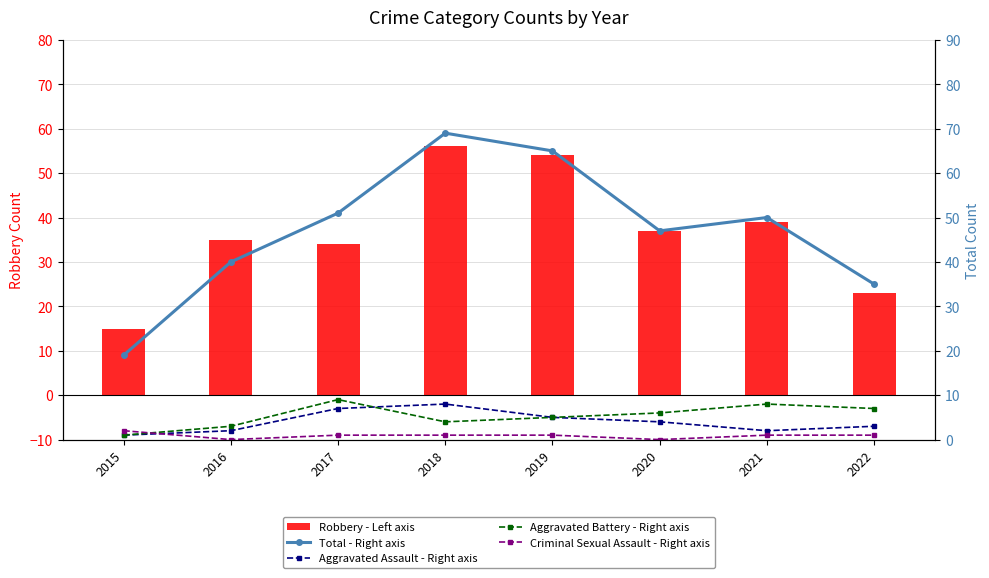

At which label does Aggravated Battery - Right axis reach its minimum?

2015